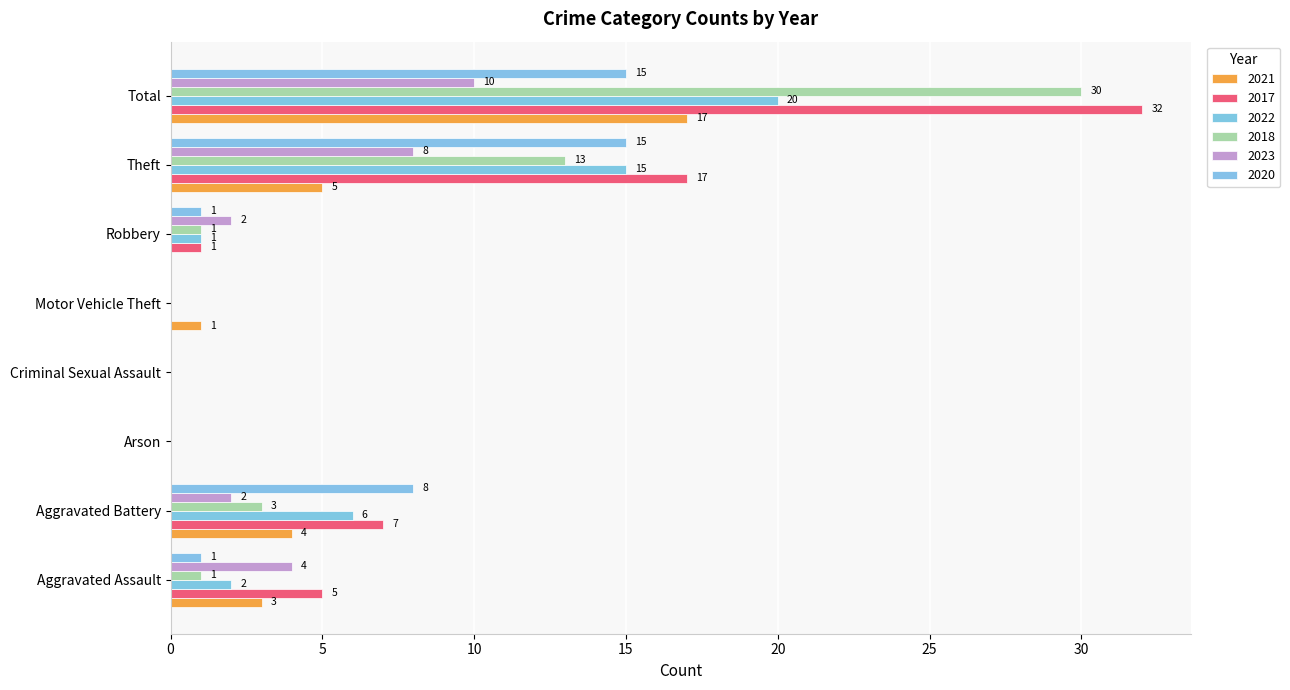

Which series has the widest spread of values?

2017